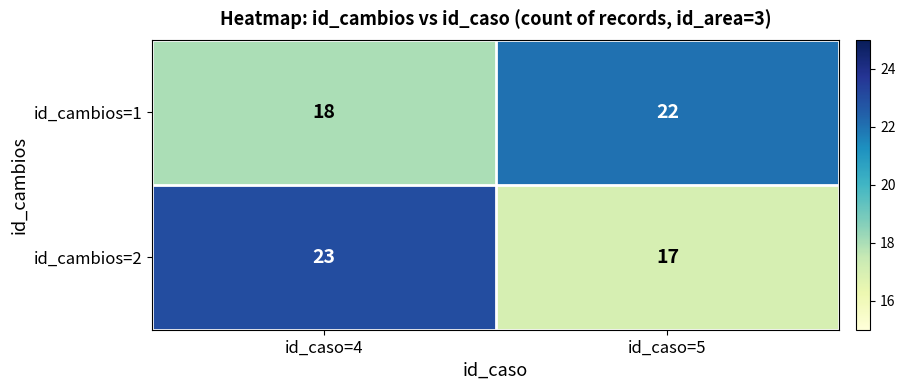

How many series are shown in this chart?

2